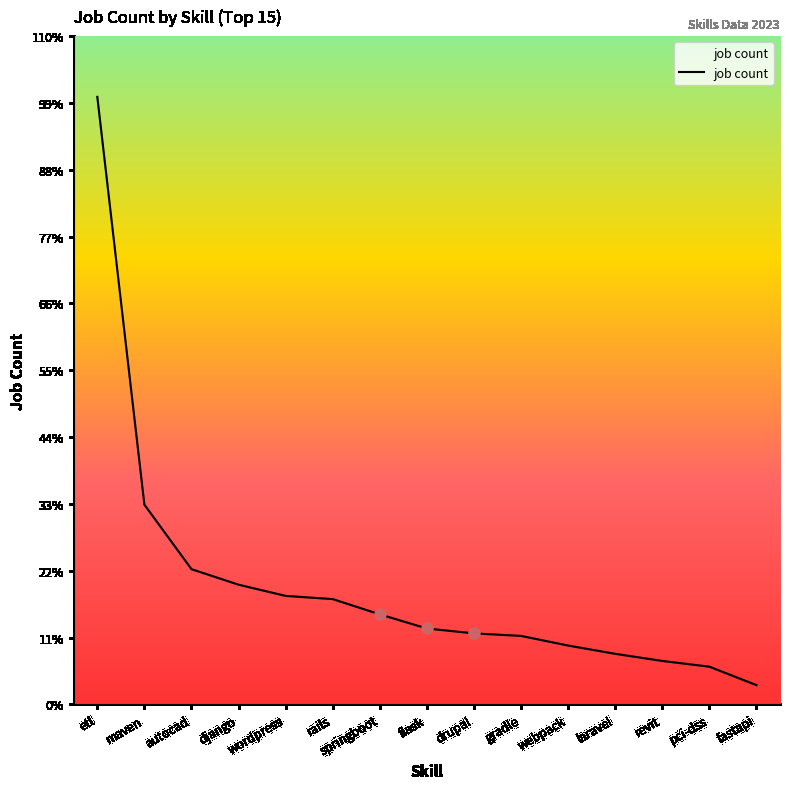

Count the number of data series in this chart.

1